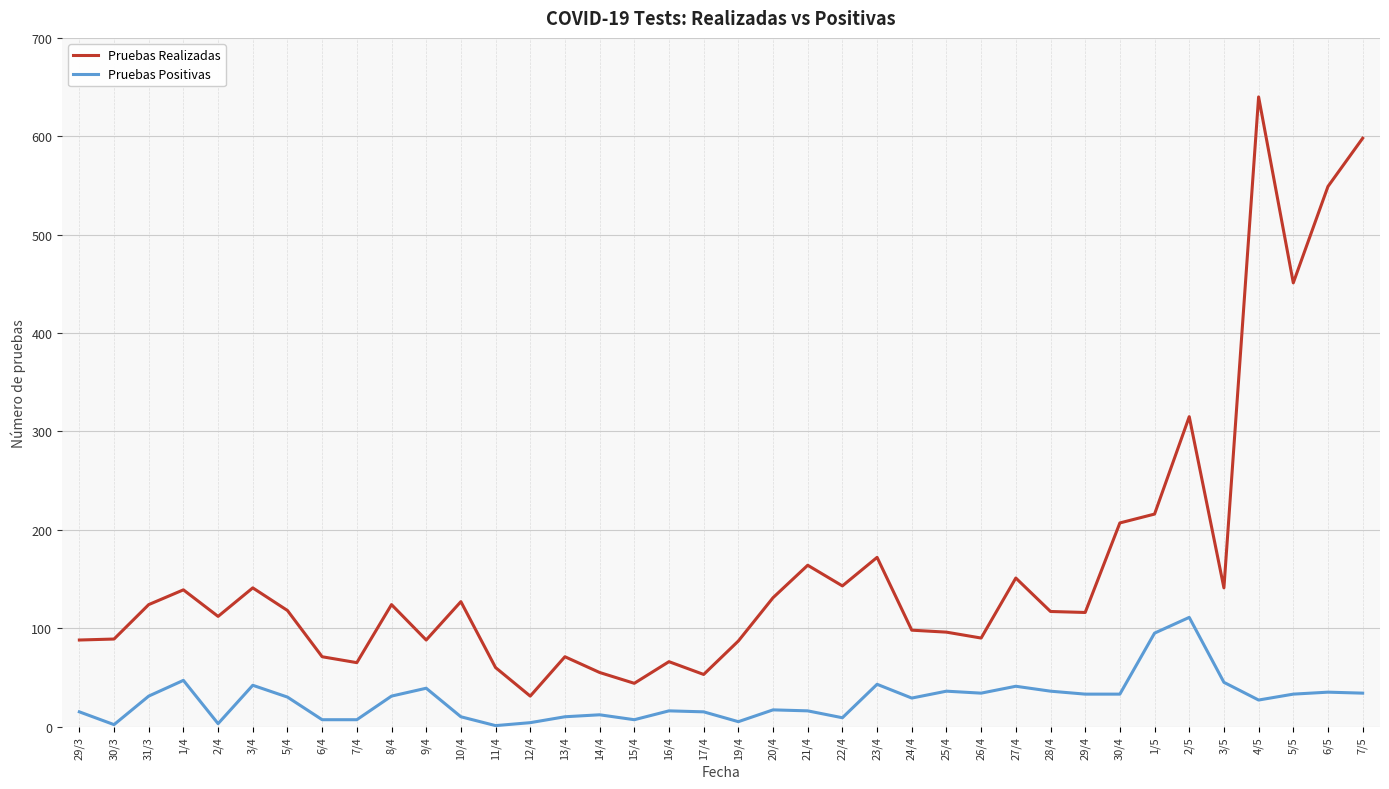

At which category is the sum across all series the highest?

4/5